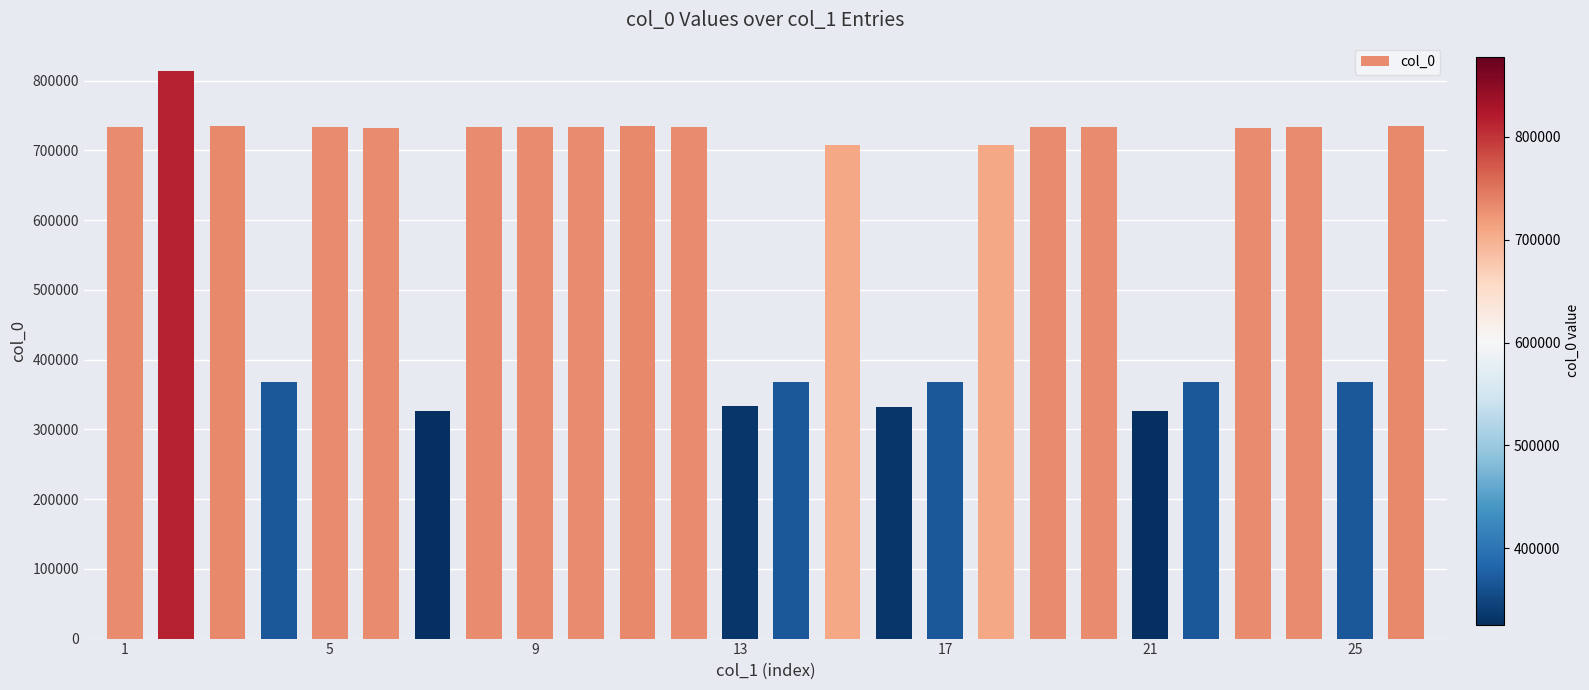

What is the average value?

601867